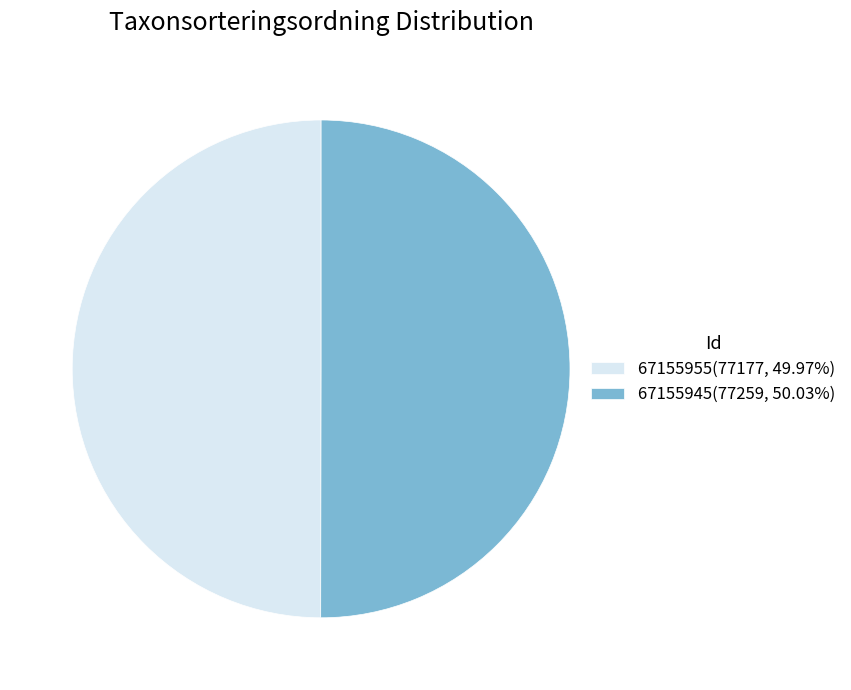

Is it true that 67155945 is 55% of the pie?

False